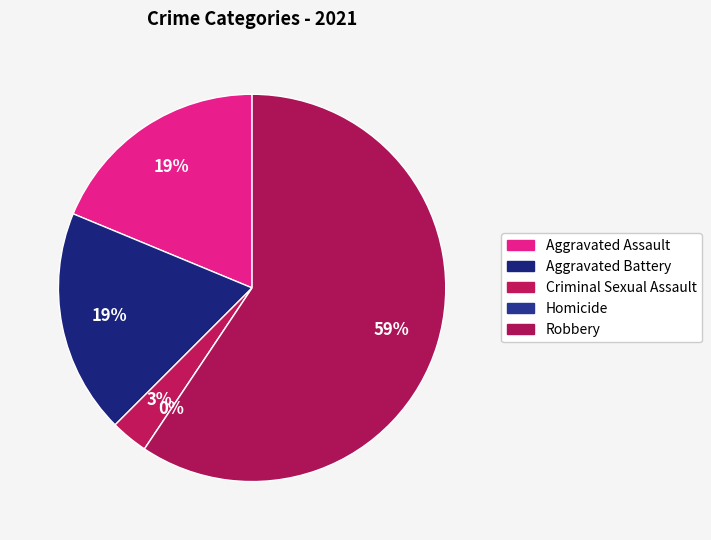

How many slices are in this pie chart?

5